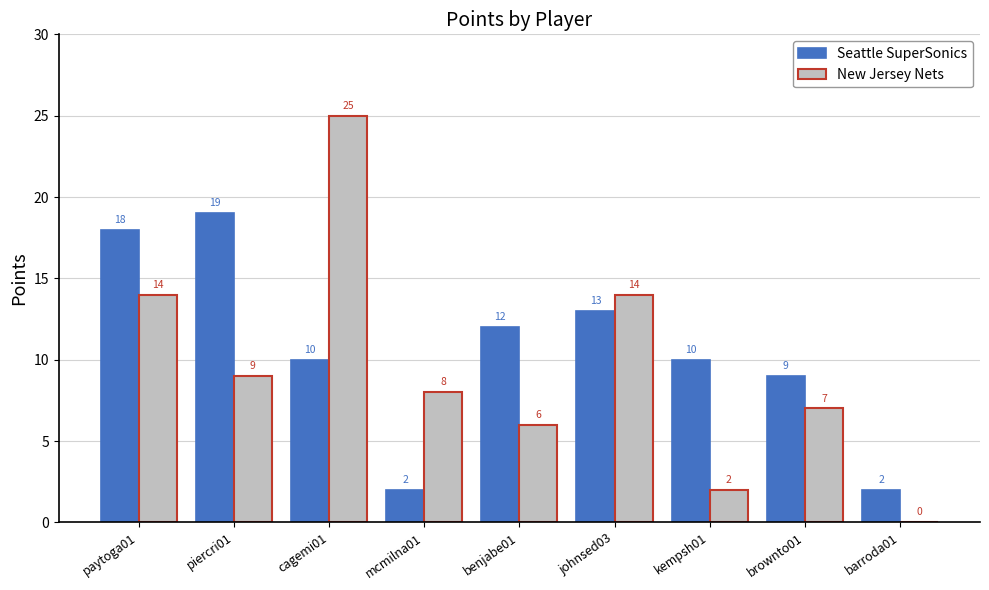

What is the difference between the Seattle SuperSonics values at barroda01 and brownto01?

7